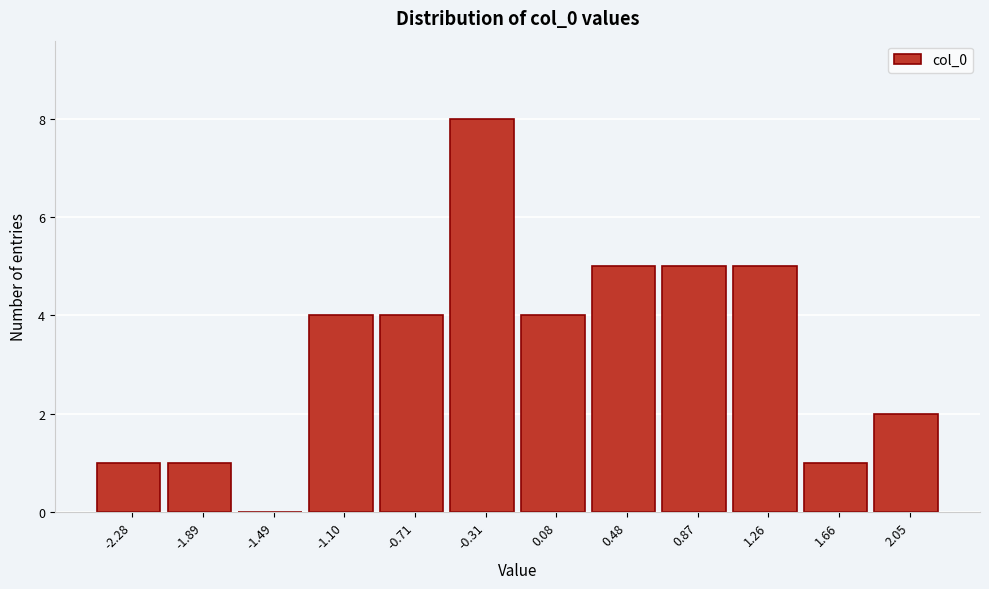

Which range on the x-axis has the tallest bar?

-0.50 to -0.10